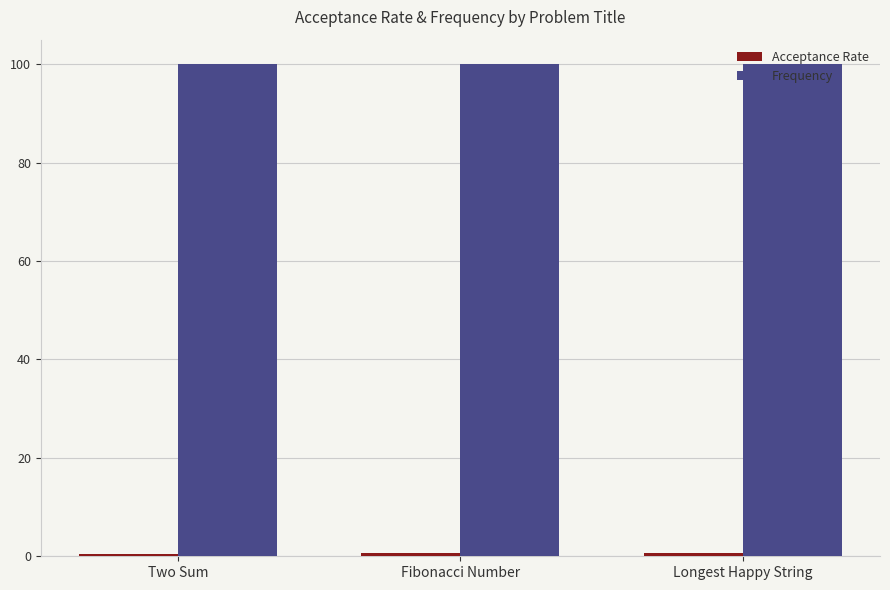

What is the average value of the Frequency series?

100.0